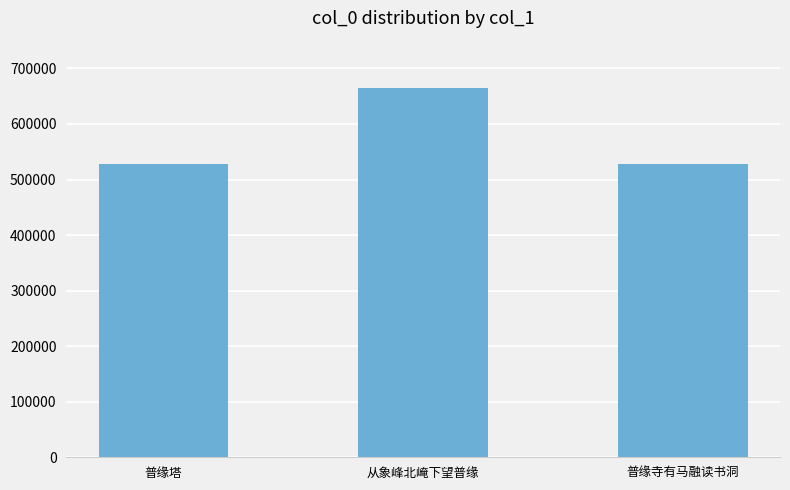

What is the difference between the values at 从象峰北崦下望普缘 and 普缘塔?

136361